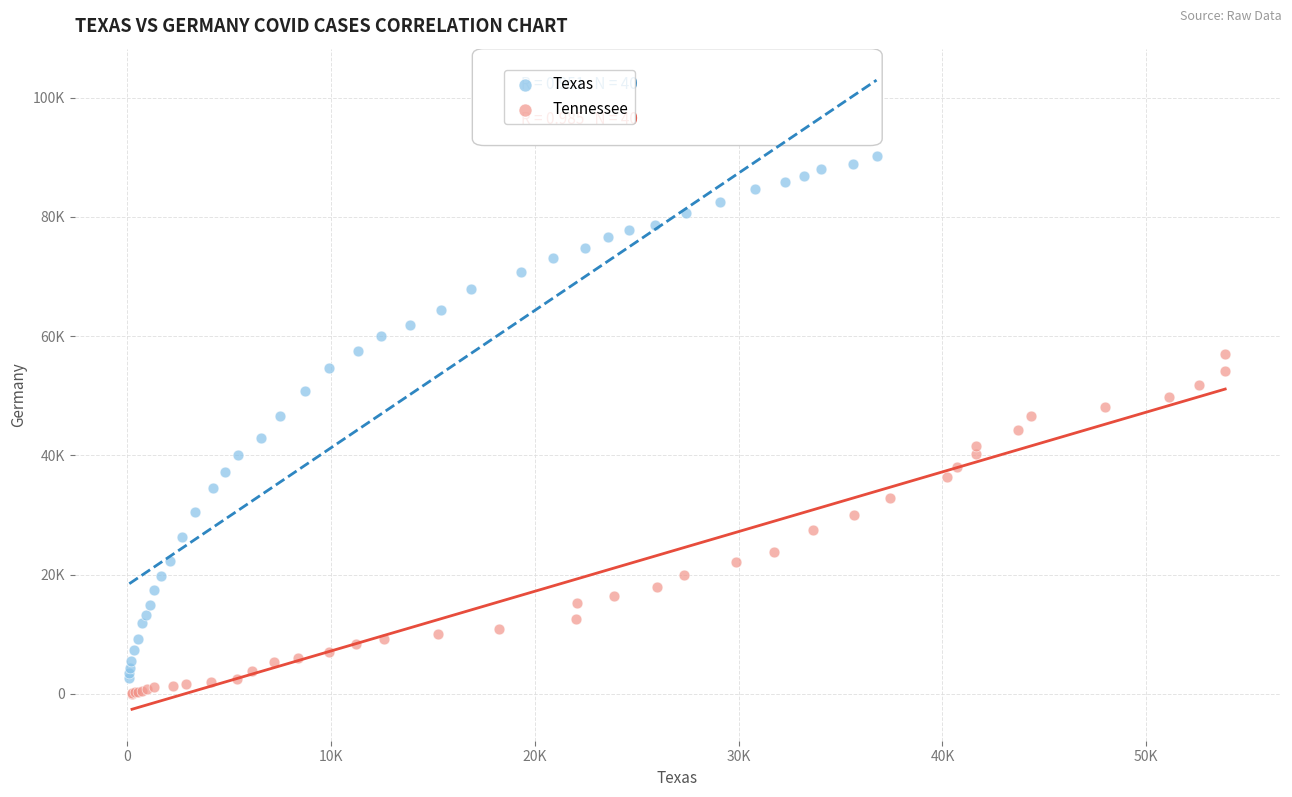

Which series reaches the minimum Y coordinate?

Tennessee